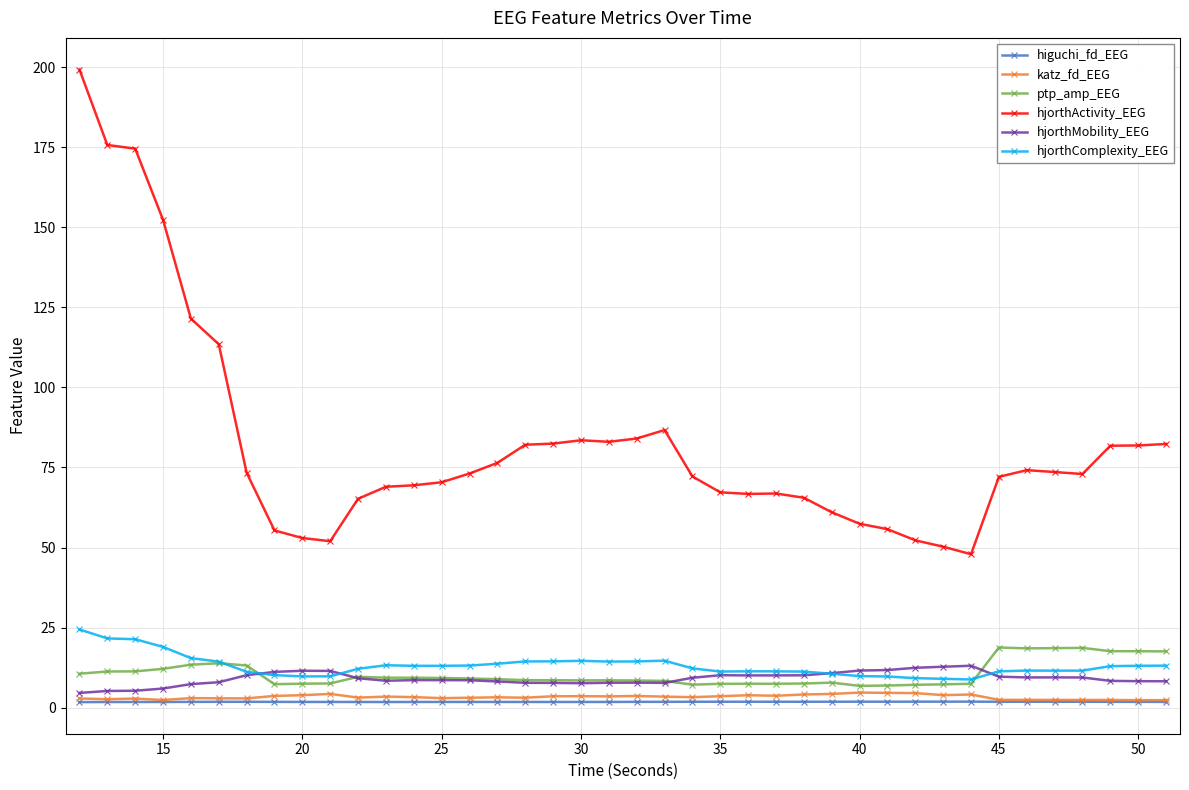

True or false: hjorthActivity_EEG and ptp_amp_EEG intersect in this chart.

False